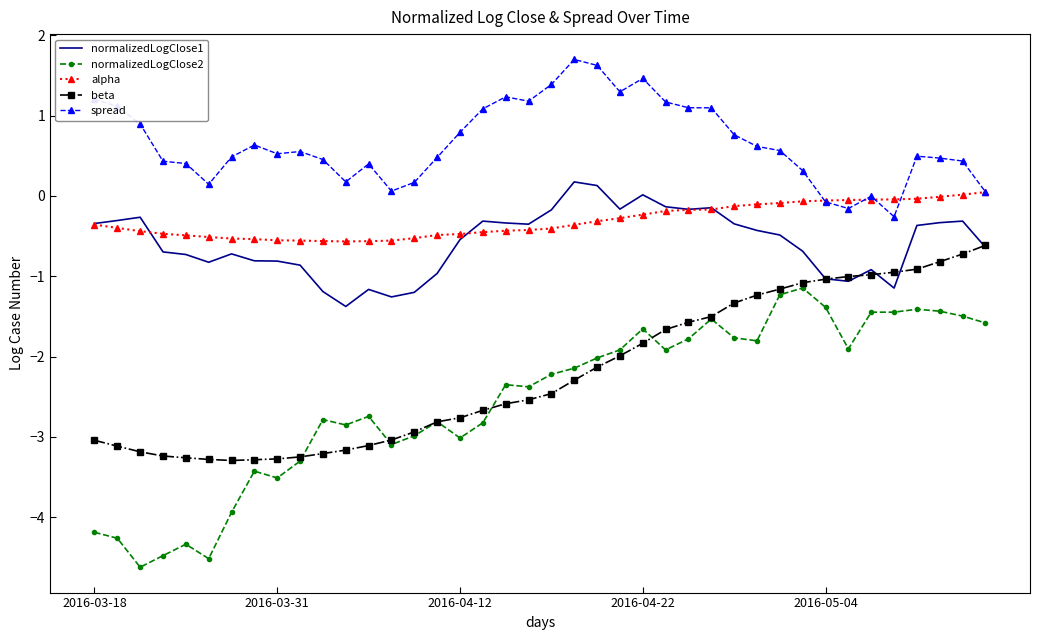

Count the number of data series in this chart.

5